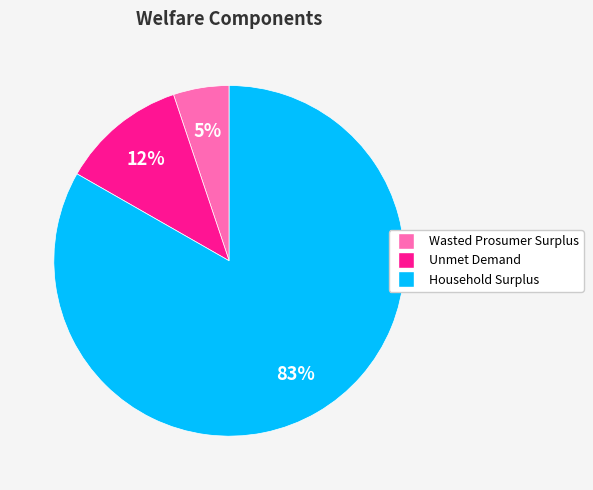

Between Unmet Demand and Wasted Prosumer Surplus, which is larger?

Unmet Demand